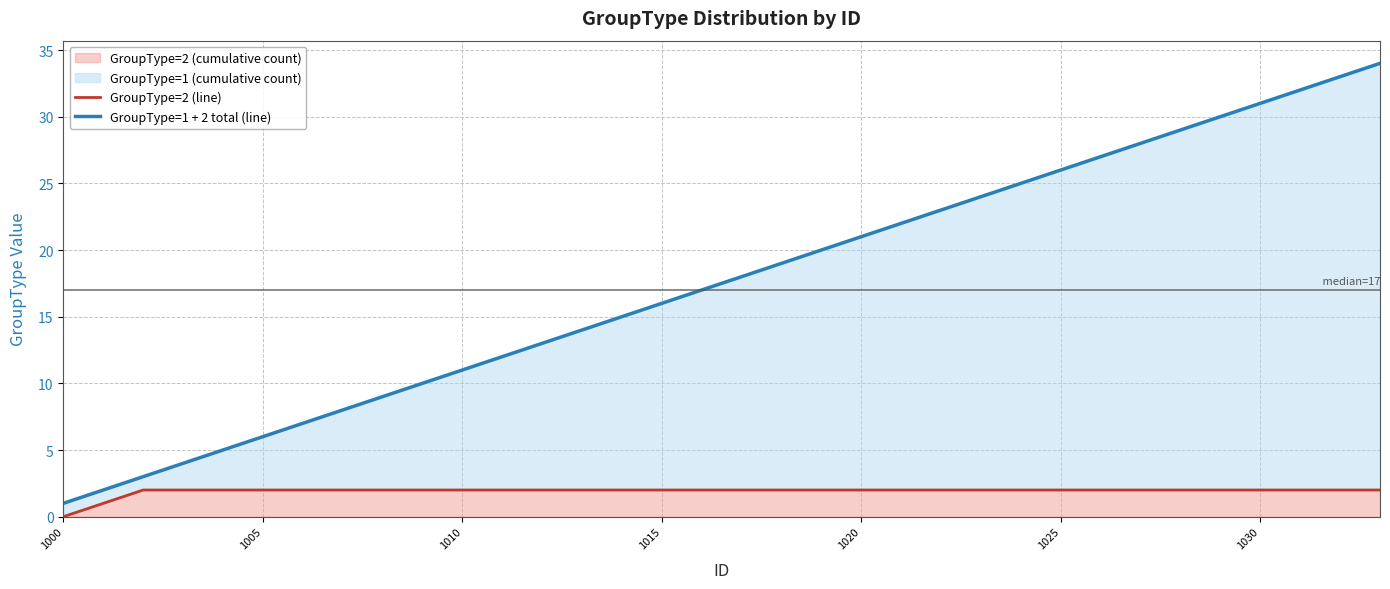

True or false: GroupType=1 + 2 total (line) and GroupType=2 (line) cross at least once.

False